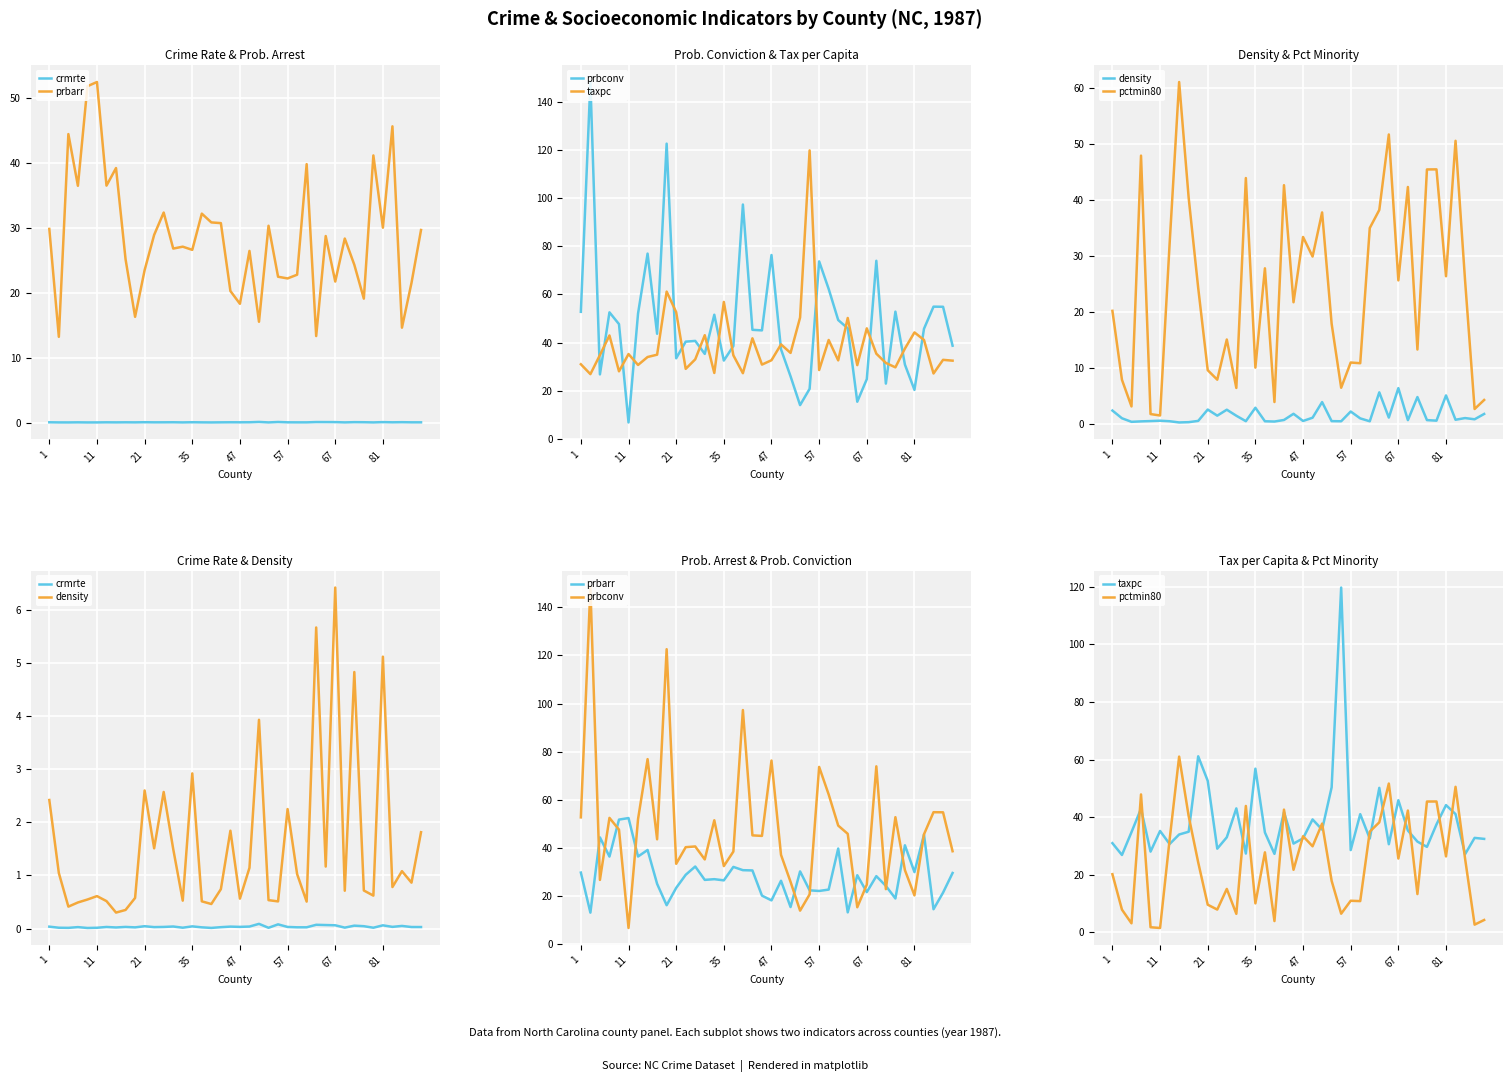

Rank the series by their maximum value, from highest to lowest.

prbconv, taxpc, pctmin80, prbarr, density, crmrte